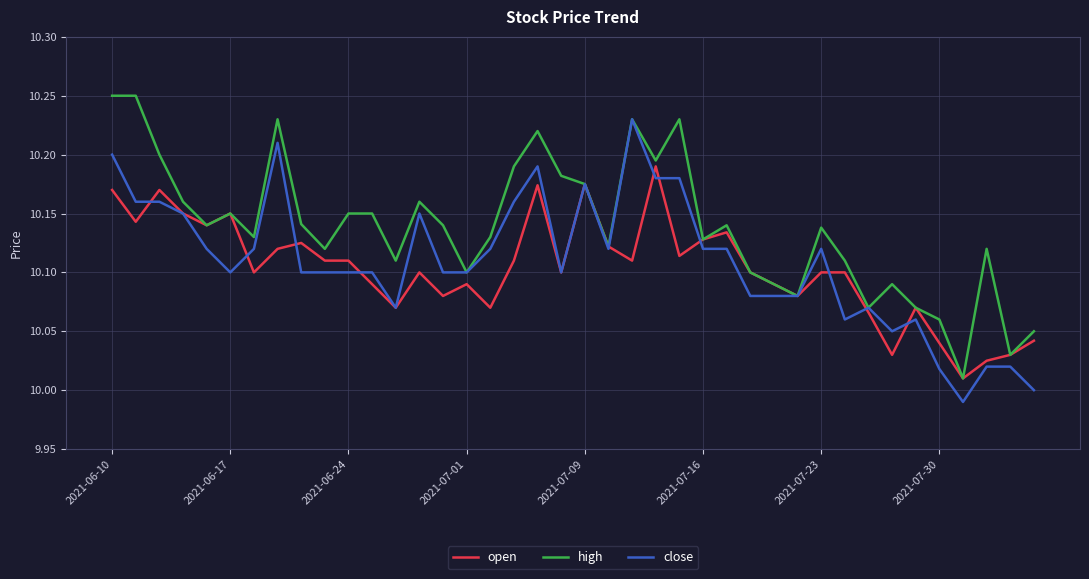

Which series has the largest total across all categories?

high